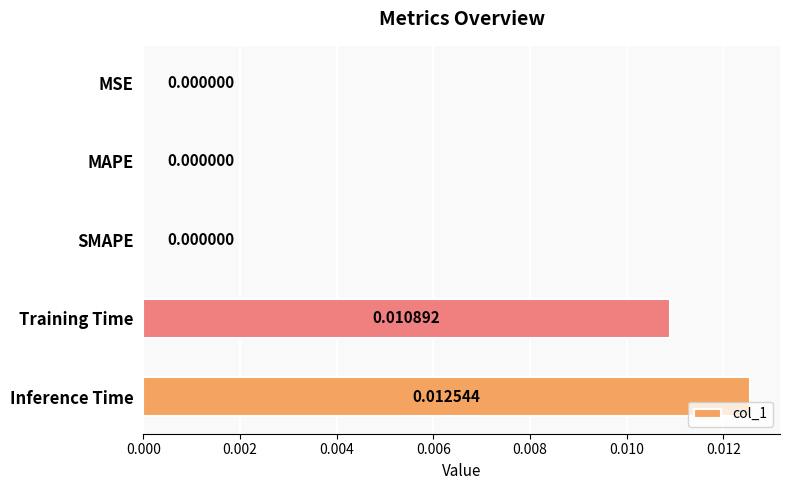

How many distinct data groups are displayed?

1